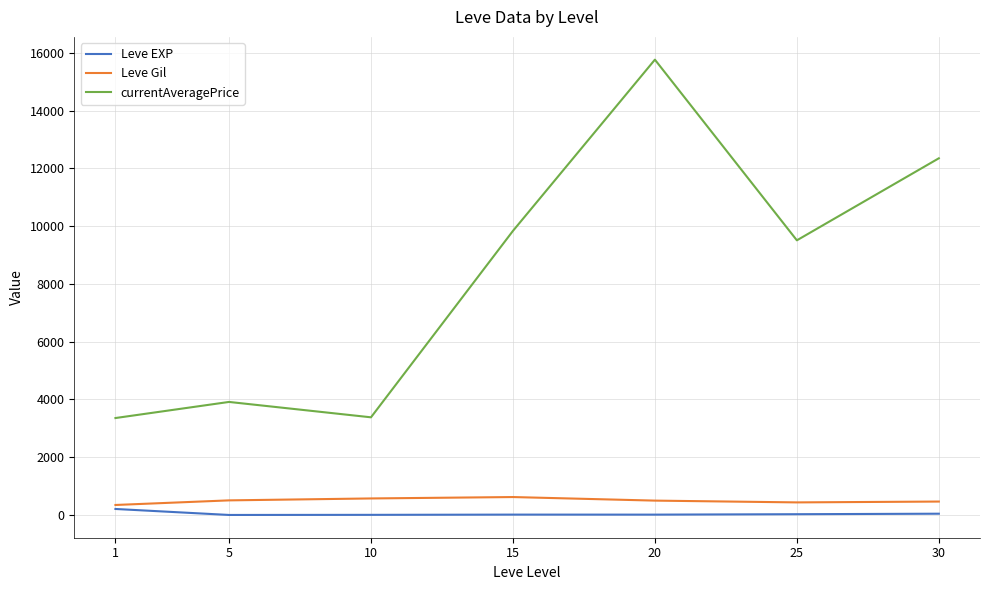

What is the maximum value for Leve Gil?

623.3